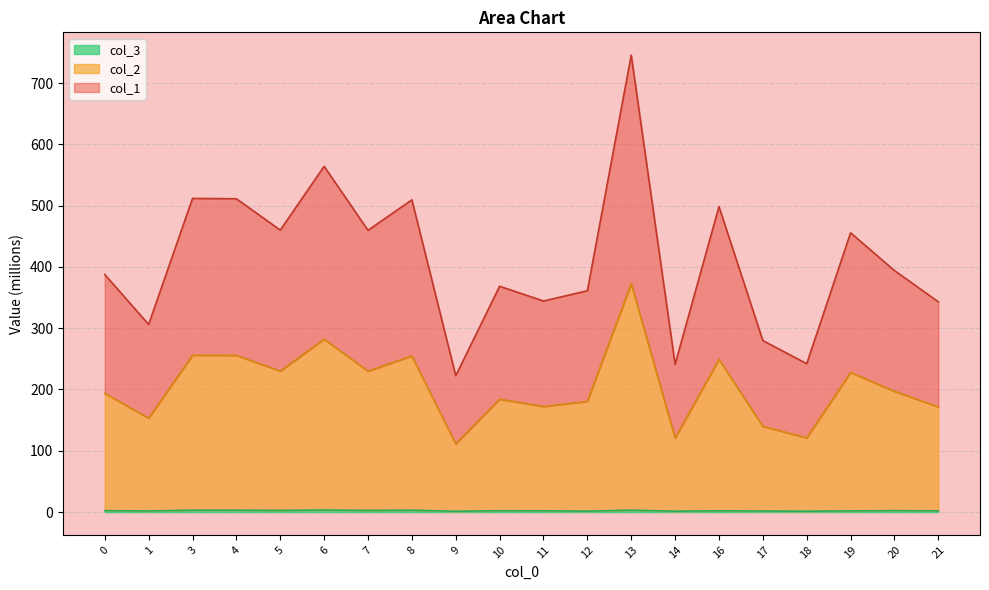

Rank the categories by col_1 value from lowest to highest.

9, 14, 18, 17, 1, 21, 11, 12, 10, 0, 20, 19, 7, 5, 16, 8, 4, 3, 6, 13